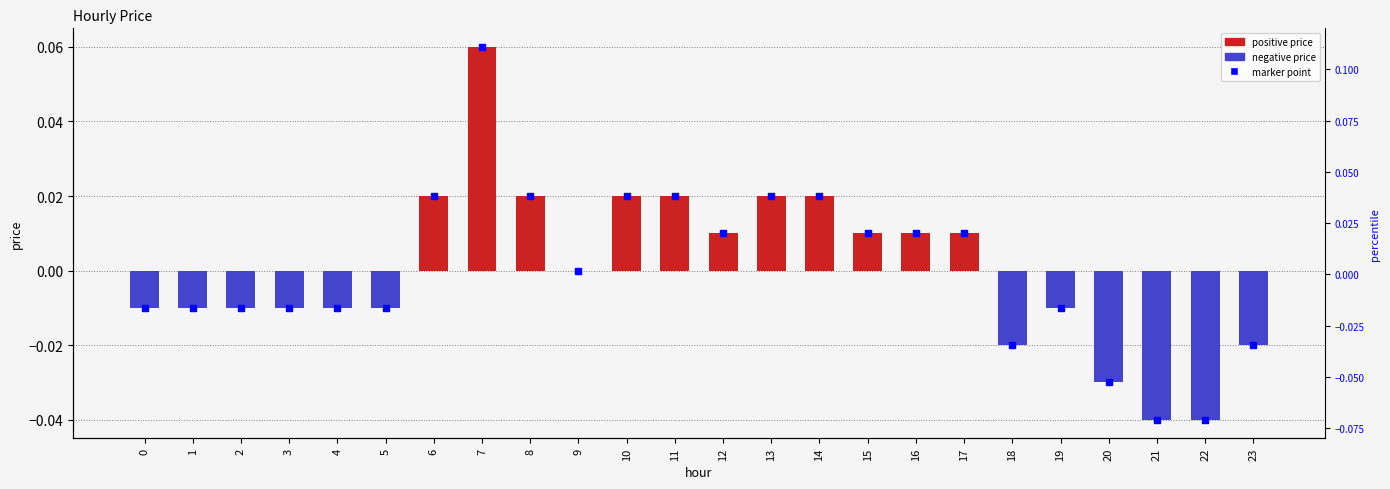

The chart shows a value of 0.0 at 12. True or false?

False